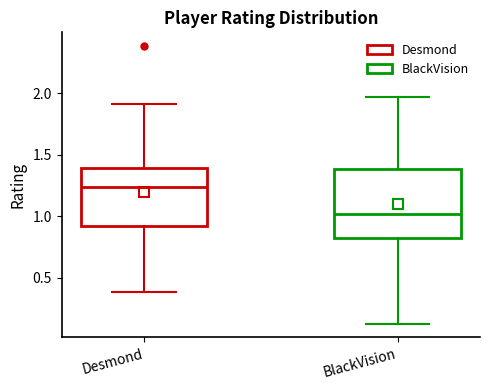

Which box is the tallest, from its lower edge to its upper edge?

BlackVision